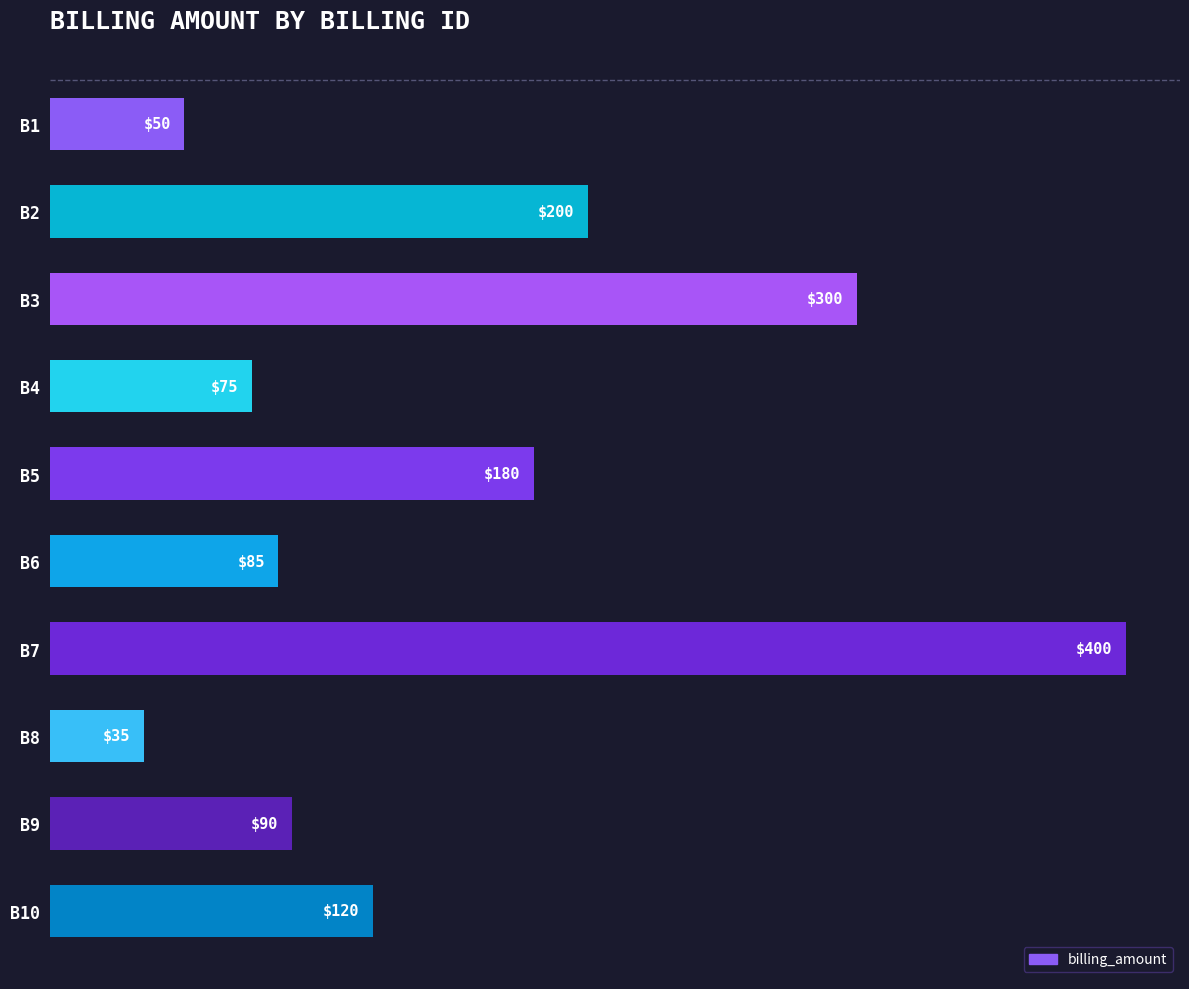

How many distinct data groups are displayed?

1